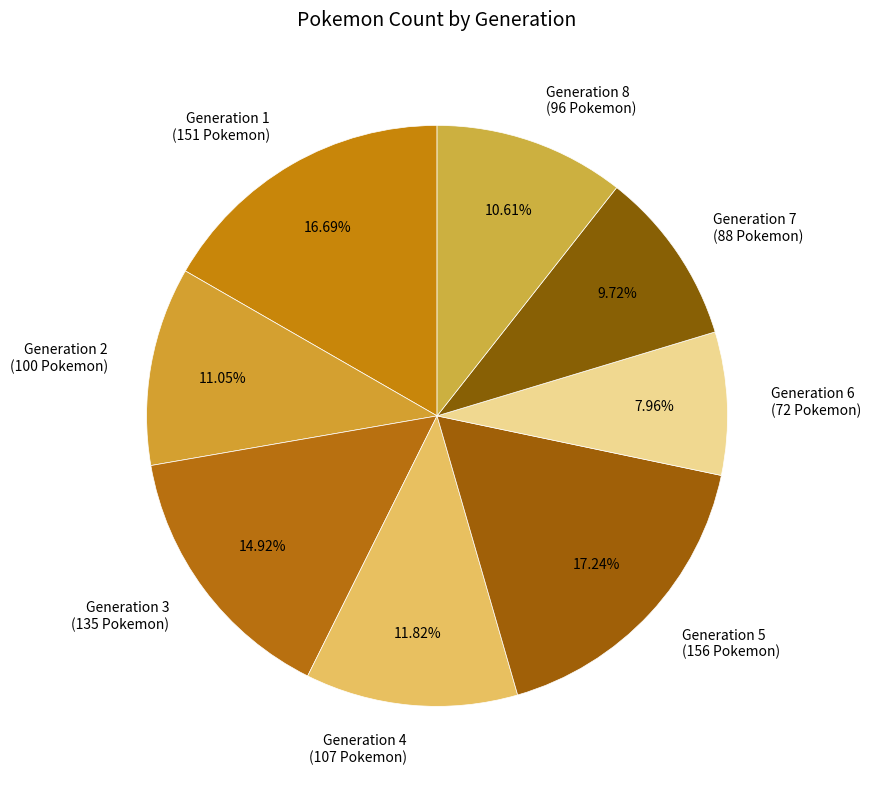

What is the smallest slice in the pie chart?

Generation 6